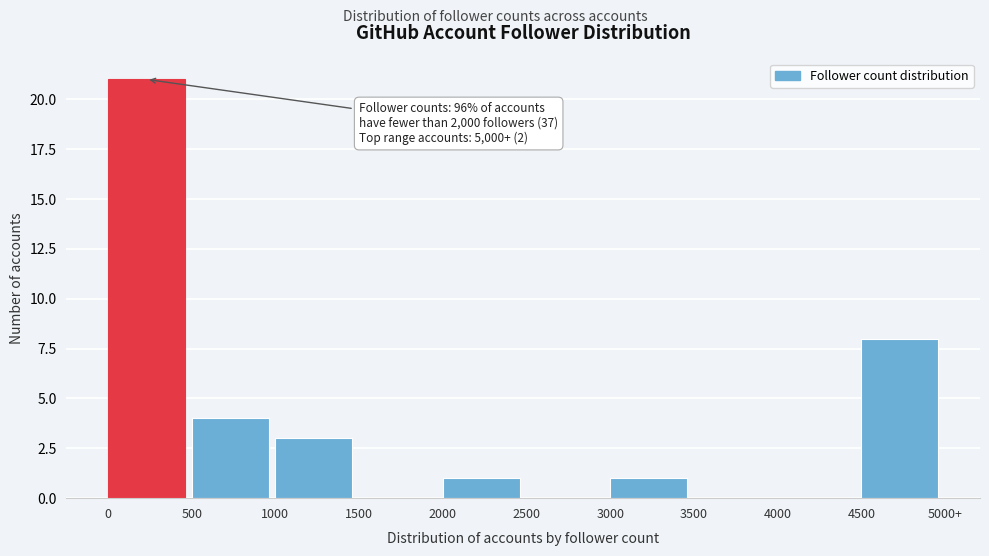

Reading left to right, extract all data points from this chart.

0=21	500=4	1000=3	1500=0	2000=1	2500=0	3000=1	3500=0	4000=0	4500=8